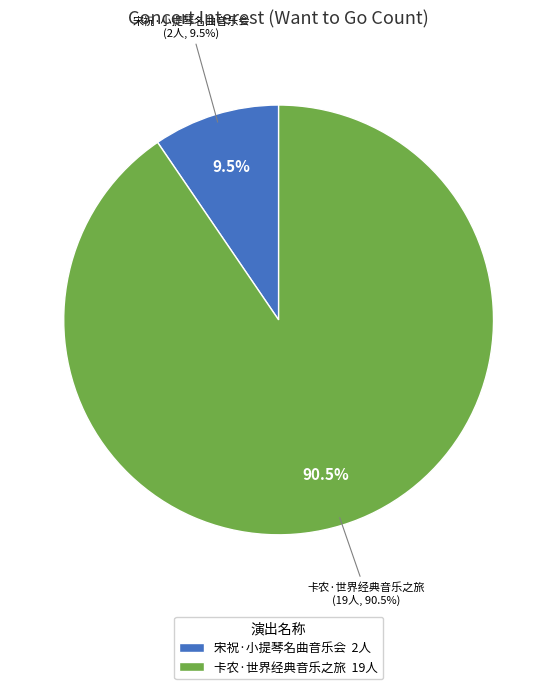

To the nearest percent, what is the combined percentage of 南宁·限时第二张半价| “梁祝”传世经典中外小提琴名曲音乐会 and 南宁·卡农·世界经典音乐之旅音乐会?

100%